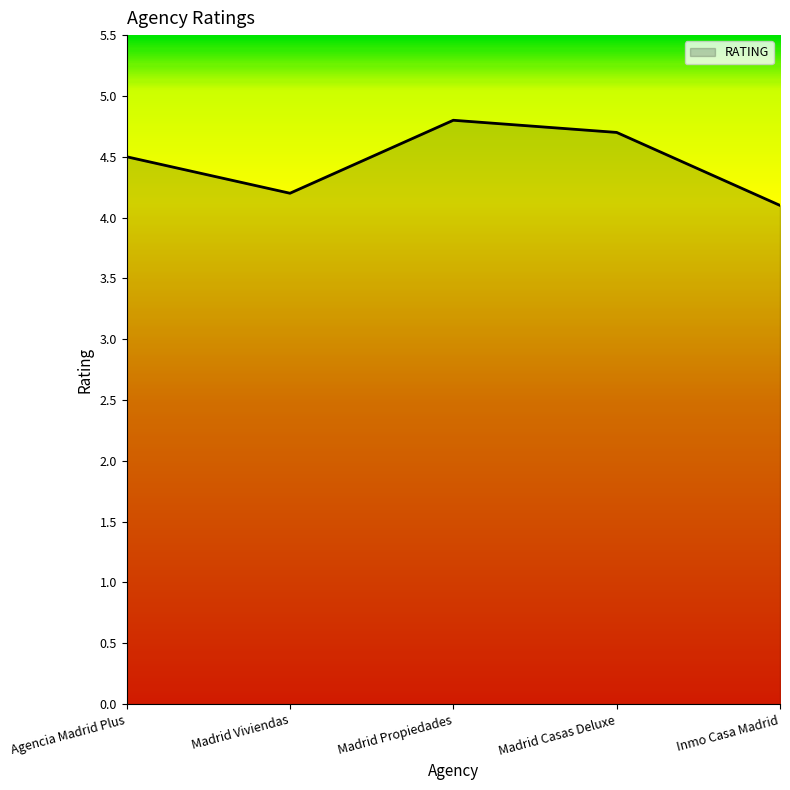

How many lines are shown in the chart?

1